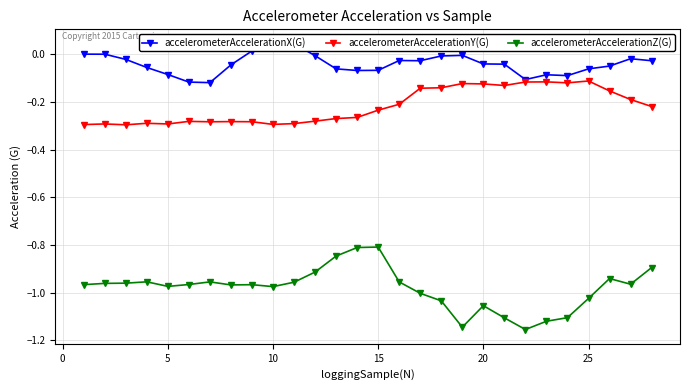

What is the value of the accelerometerAccelerationX(G) point at the 23rd from the left?

-0.1